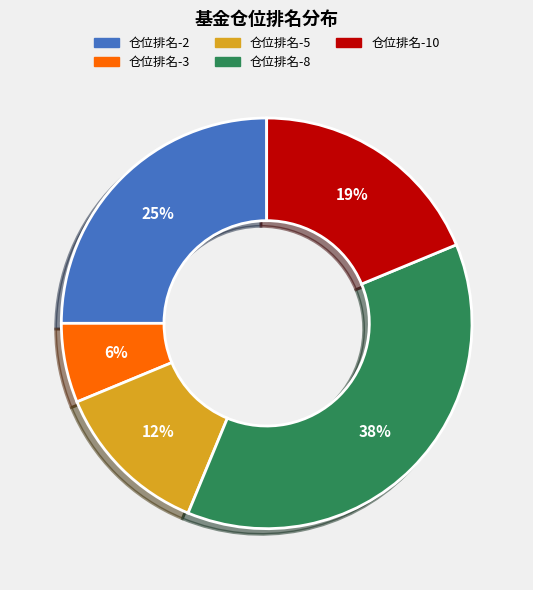

Do 仓位排名-10 and 仓位排名-2 together represent more than half of the pie?

No